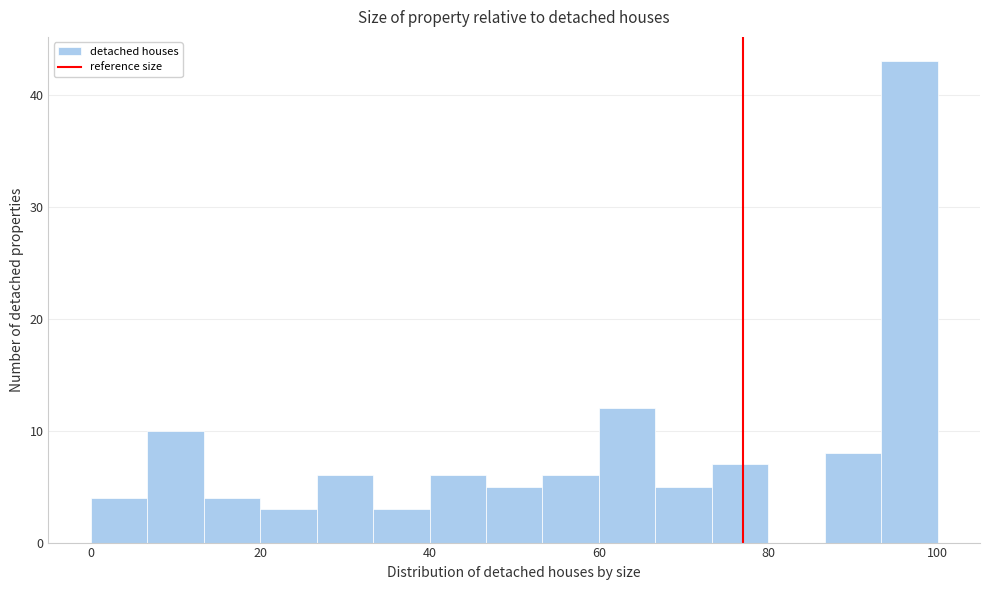

Around what value on the x-axis is the tallest bar? Give the approximate position of its centre, as read against the axis.

96